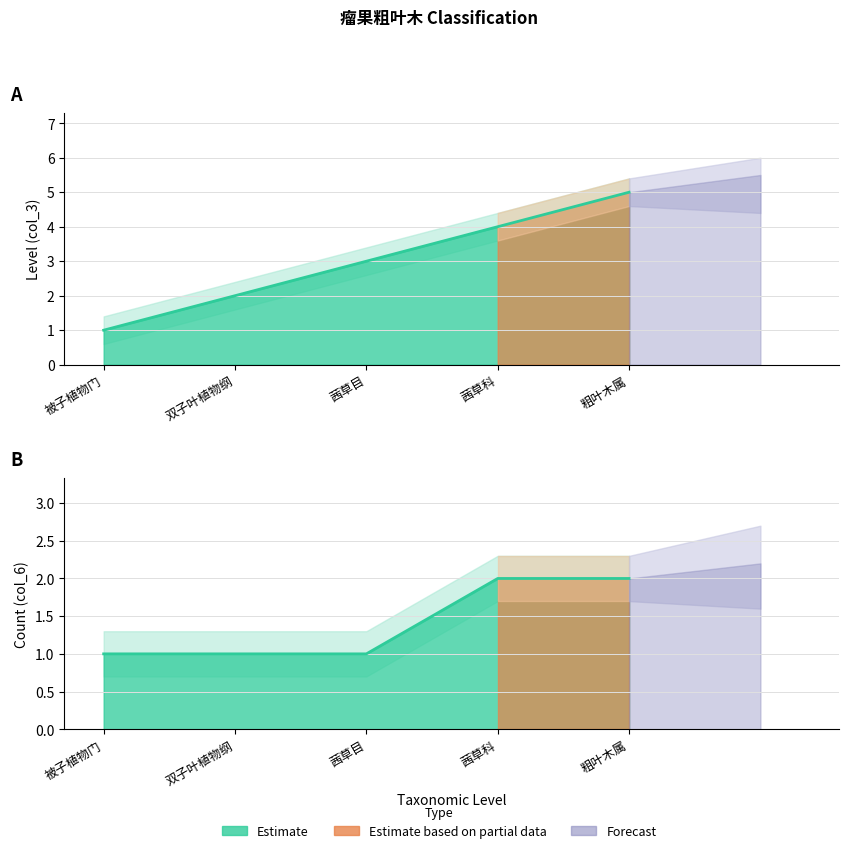

True or false: col_3 has more than 1 points higher than both neighbors.

False